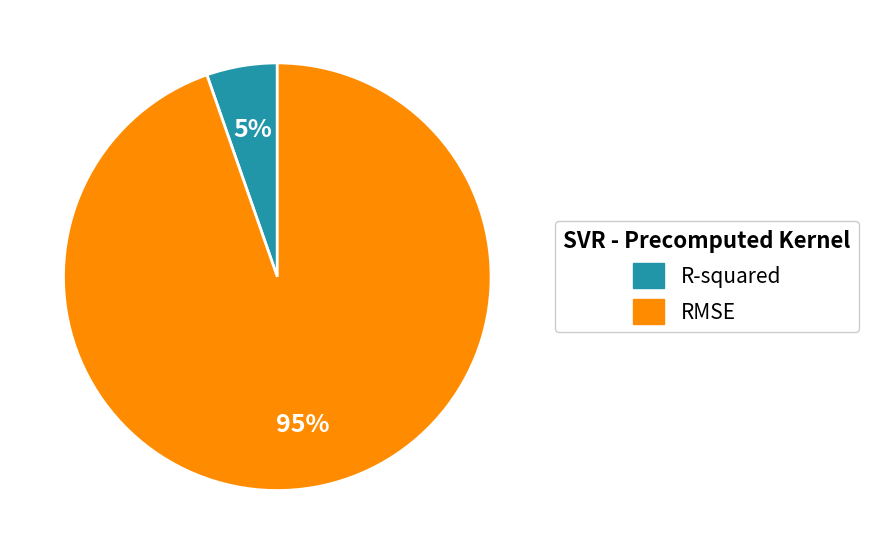

What is the majority slice?

RMSE